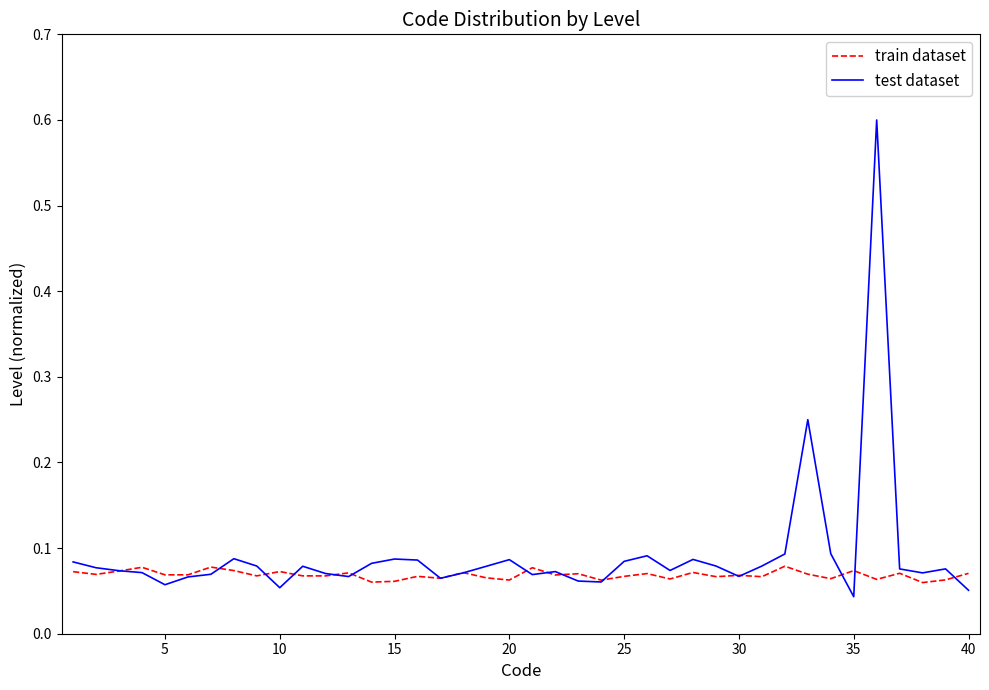

Is this an area chart (filled region under the line)?

No